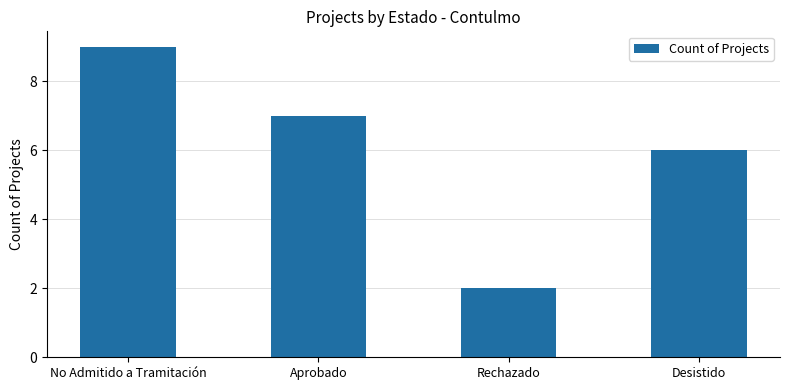

How many series are shown in this chart?

1